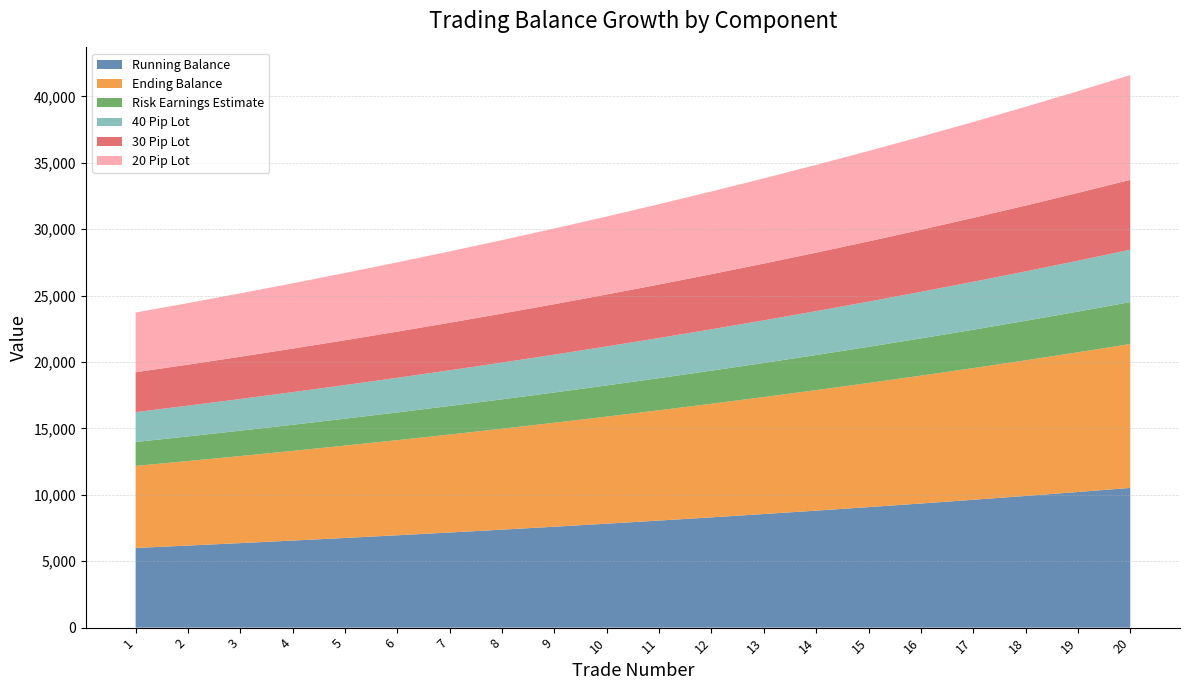

What is the maximum value for Running Balance?

10521.0